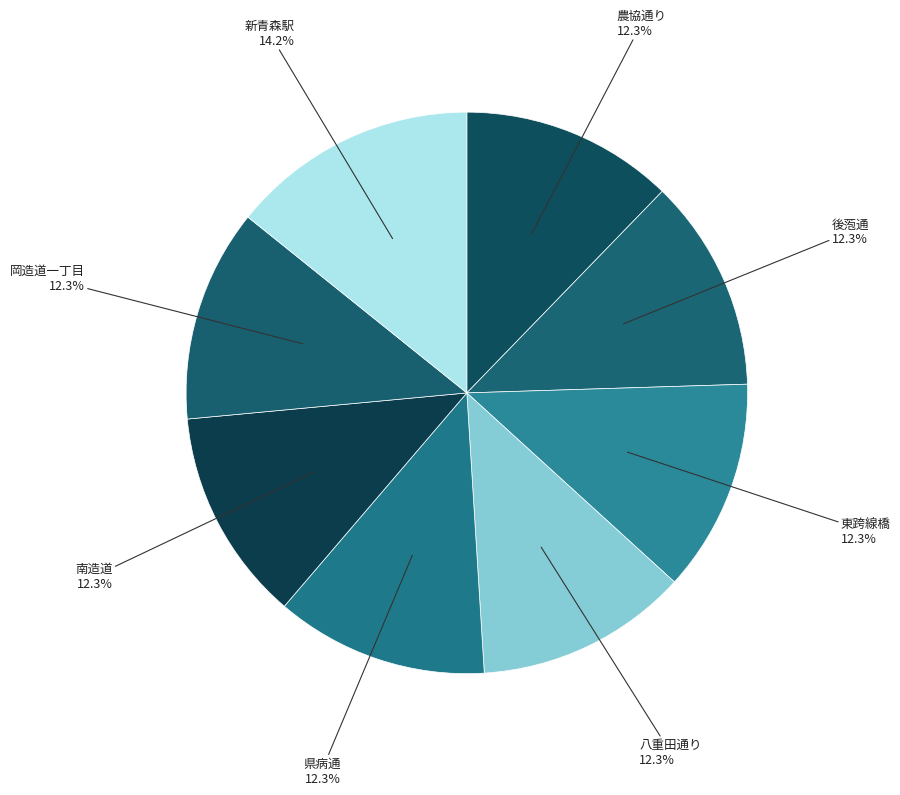

How many slices are in this pie chart?

8